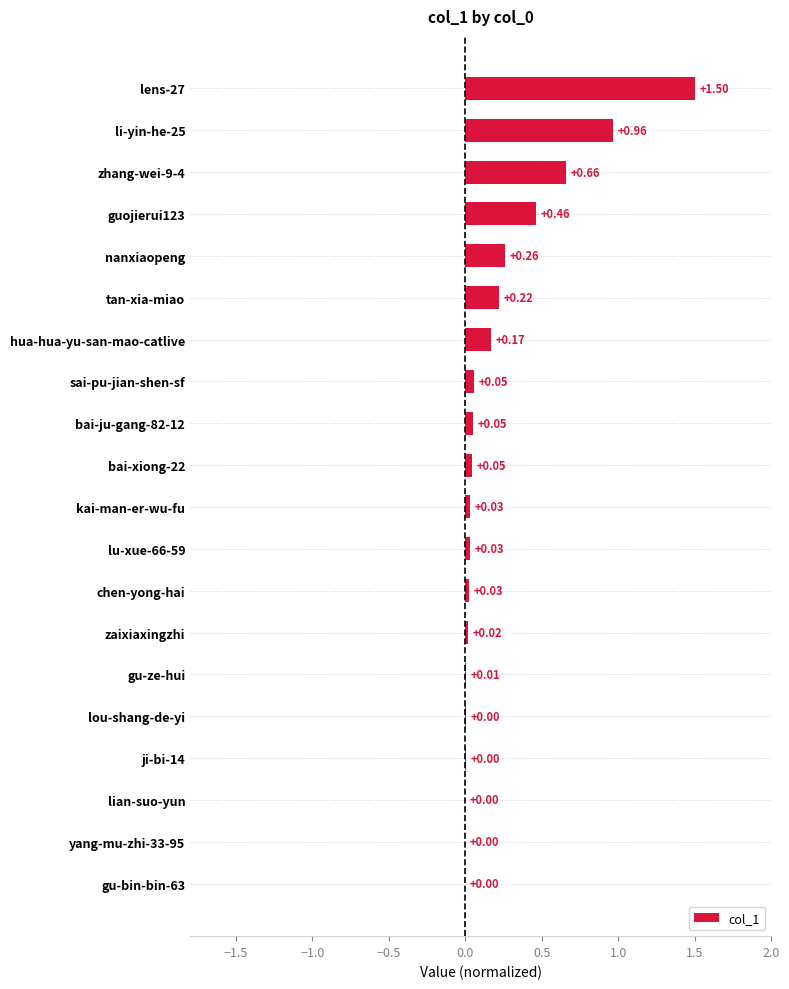

Between tan-xia-miao and kai-man-er-wu-fu, which is larger?

tan-xia-miao